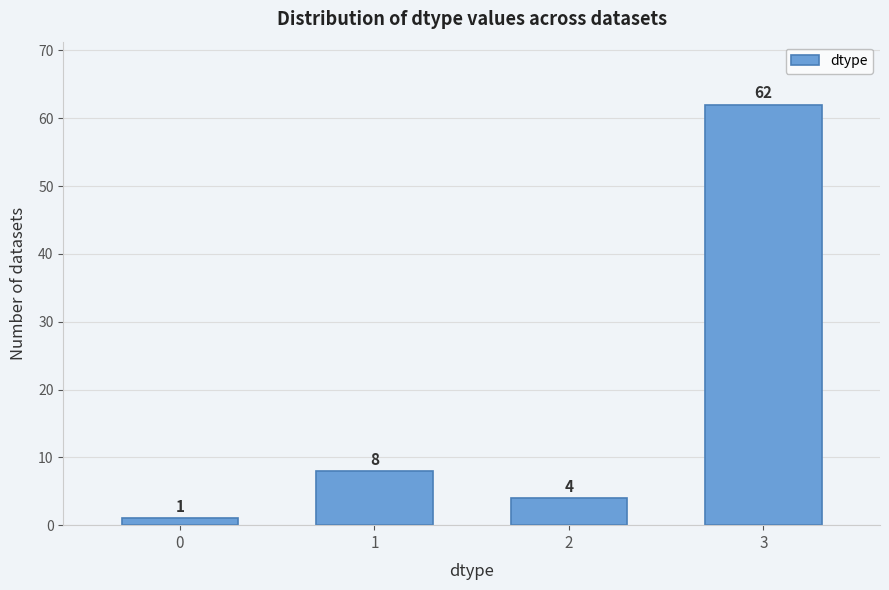

Reading left to right, what are all the values shown in this chart?

1	8	4	62